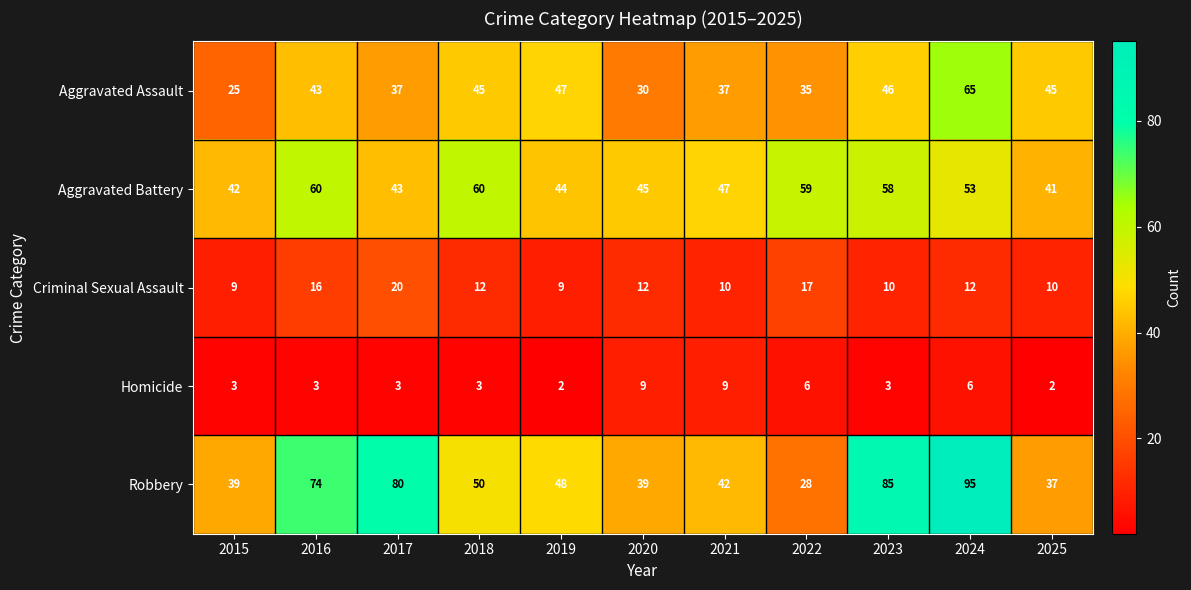

Which series has the largest total across all categories?

Robbery